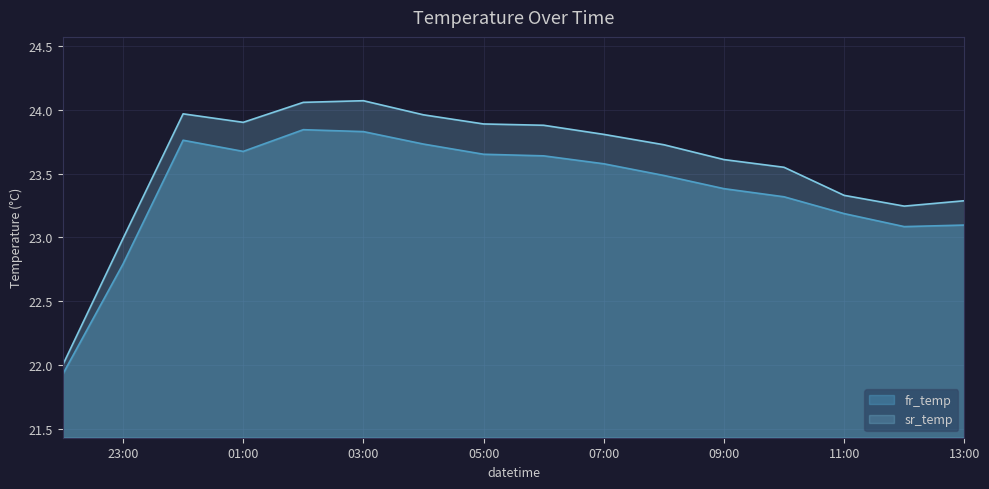

What are all the series names shown in the legend?

fr_temp, sr_temp